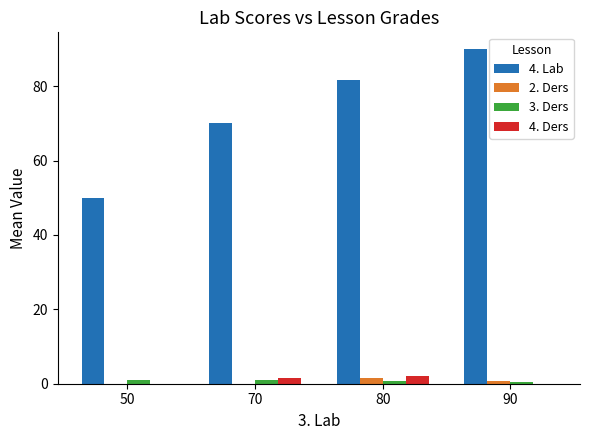

Is it true that 2. Ders equals 0.0 at 50?

True